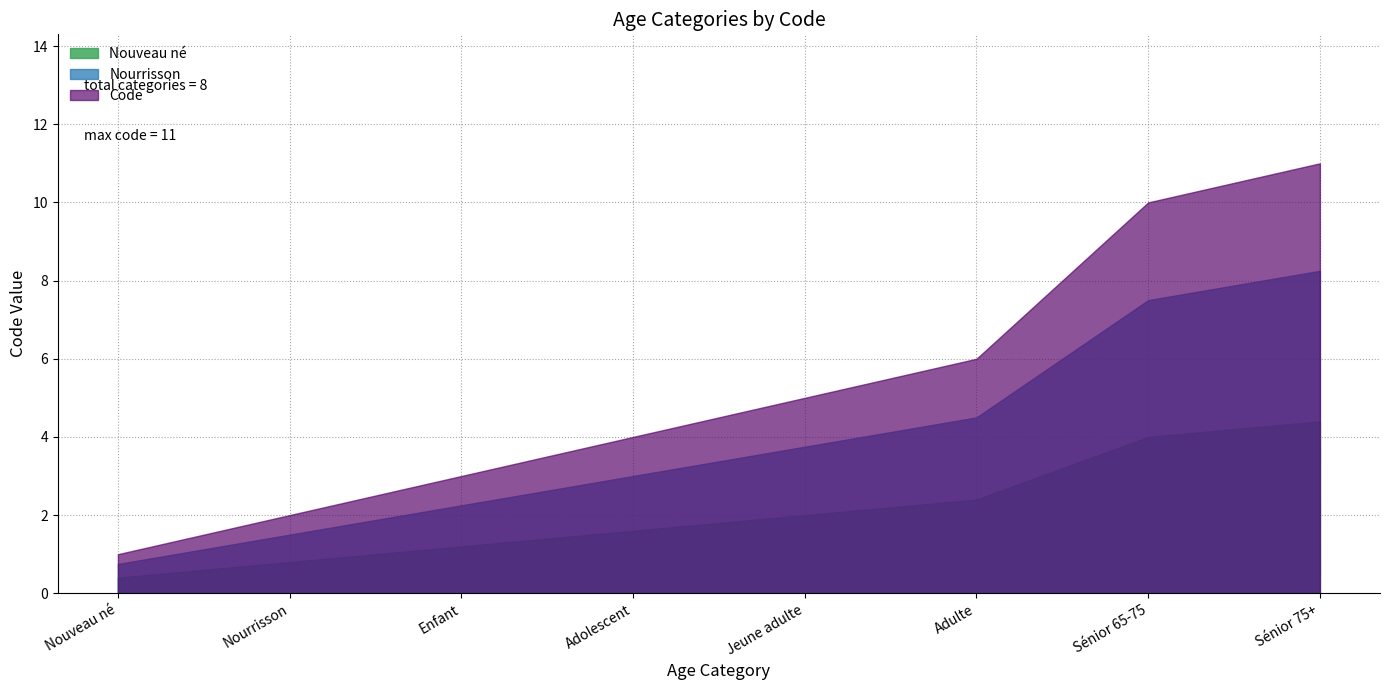

What is the difference between the maximum and minimum values?

10